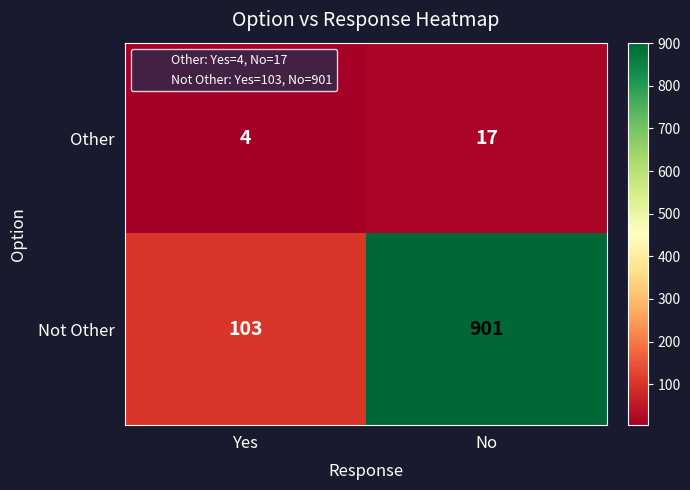

Between Yes and No, which series saw the biggest shift?

Not Other